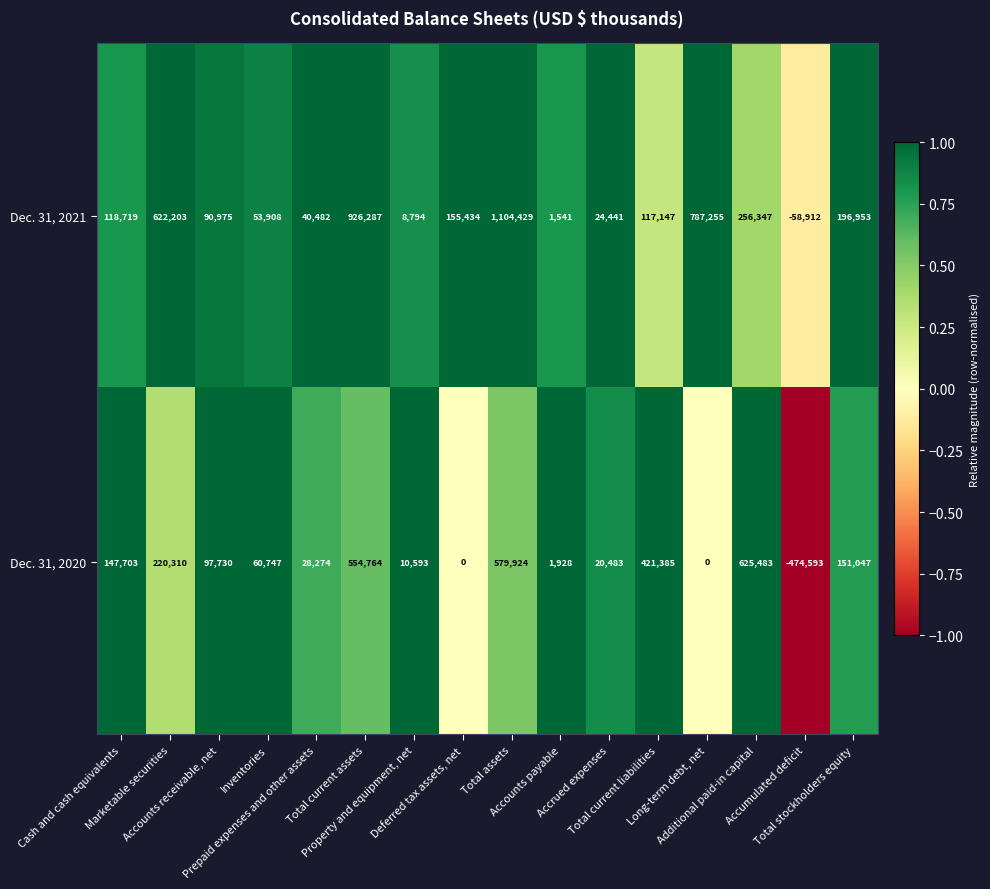

Rank the series by their maximum value, from highest to lowest.

Dec. 31, 2021, Dec. 31, 2020